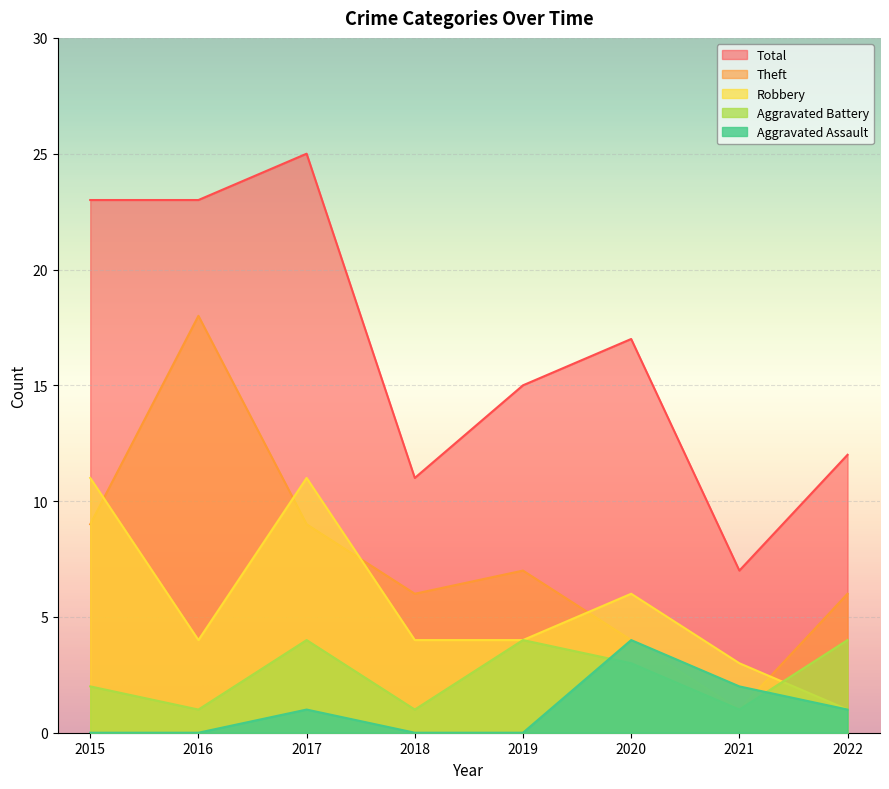

Rank the categories by Aggravated Battery value from highest to lowest.

2017, 2019, 2022, 2020, 2015, 2016, 2018, 2021